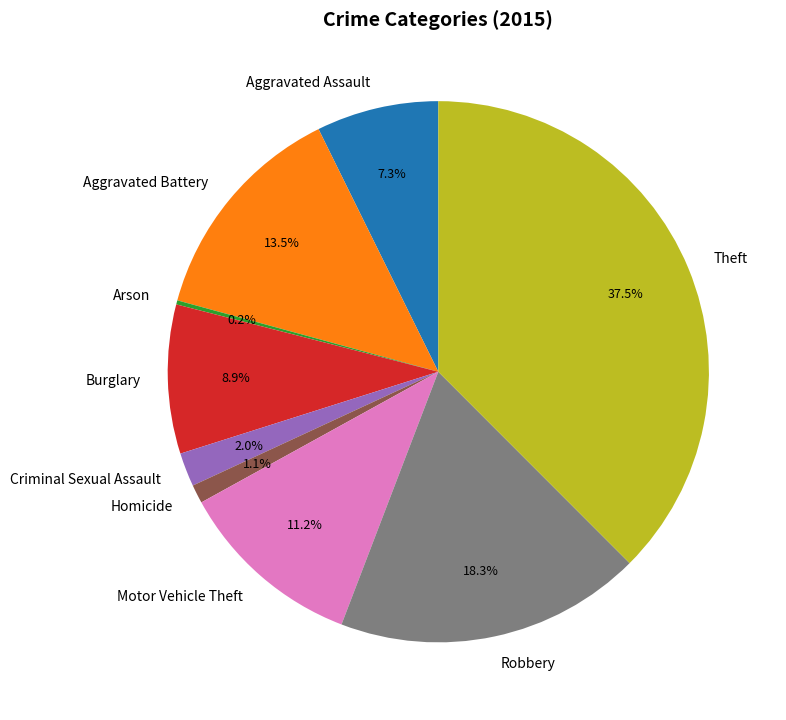

Which has a higher value, Aggravated Assault or Aggravated Battery?

Aggravated Battery